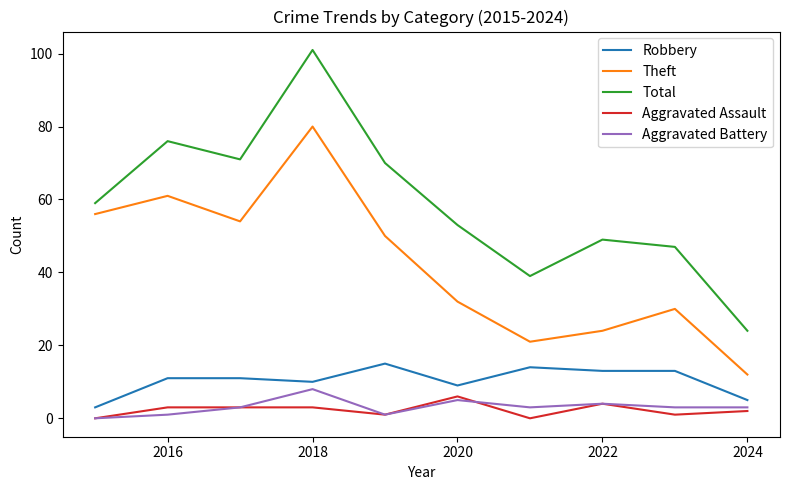

True or false: Total and Theft cross at least once.

False